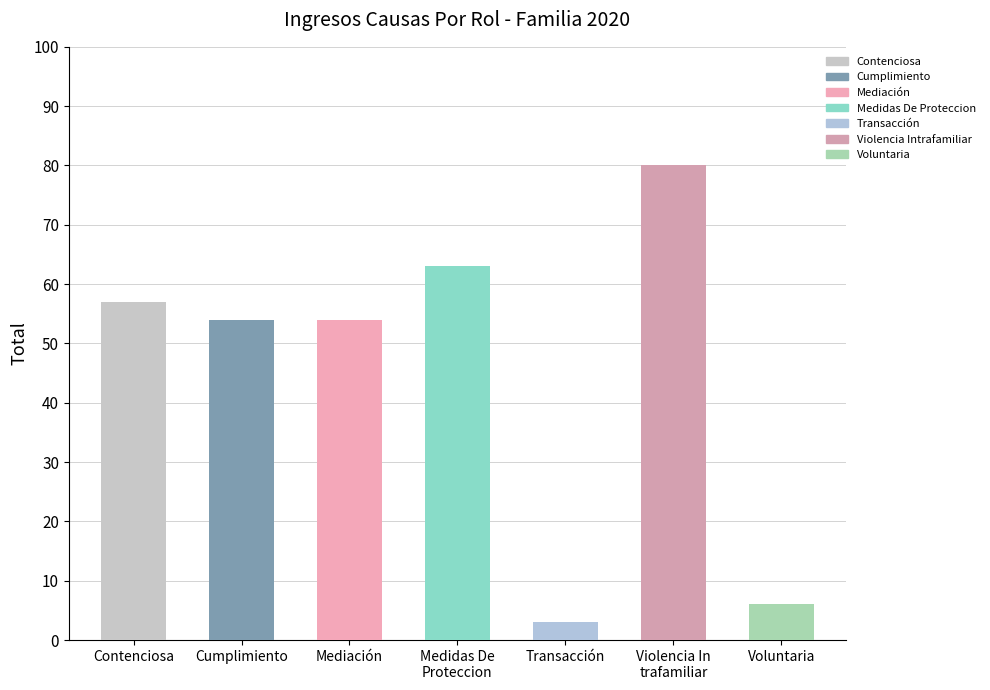

What is the minimum value shown in the chart?

3